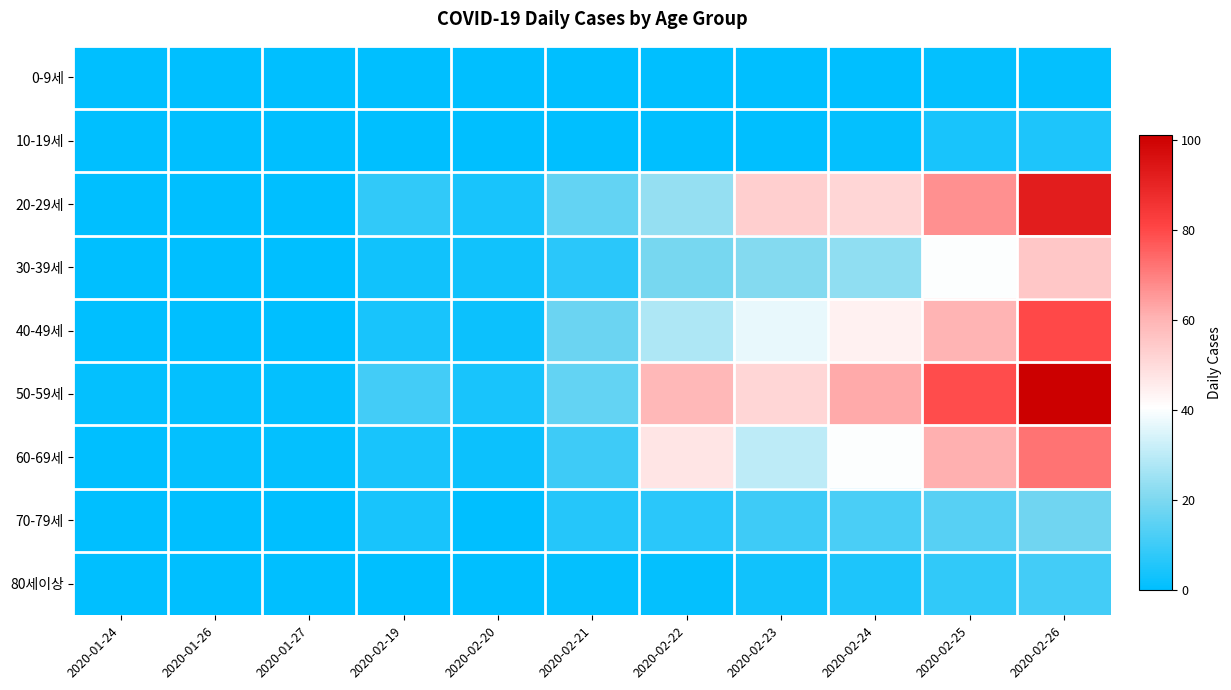

How many distinct data groups are displayed?

9